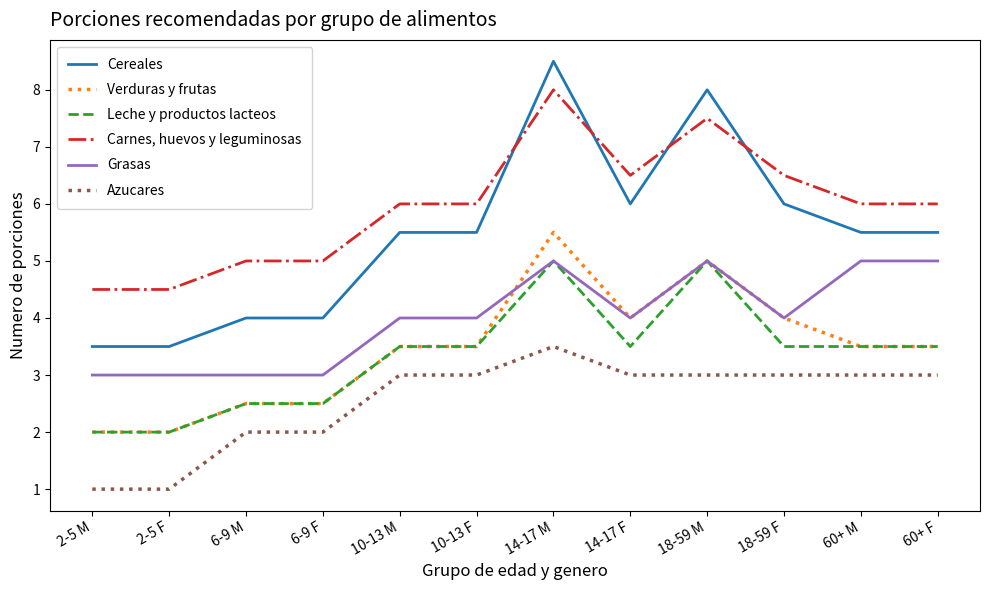

The Carnes, huevos y leguminosas series shows 6.5 at 18-59 F. True or false?

True